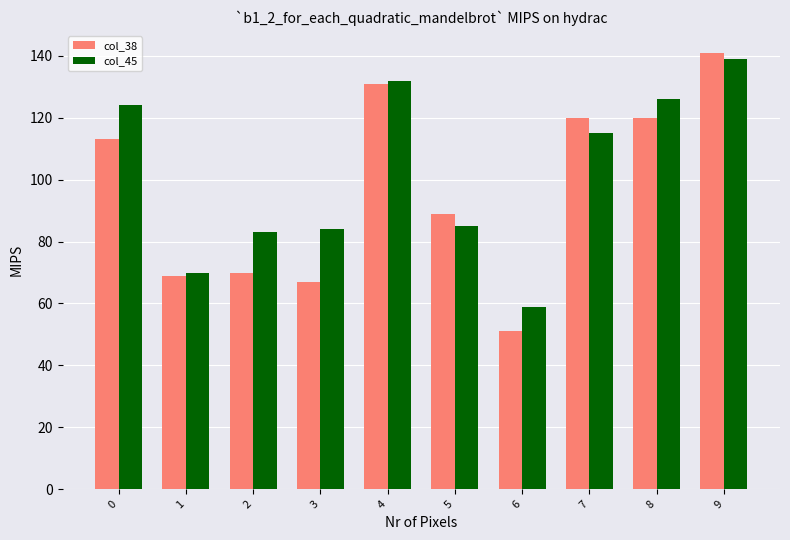

Reading left to right, transcribe all the data shown in this chart.

col_38: 113	69	70	67	131	89	51	120	120	141
col_45: 124	70	83	84	132	85	59	115	126	139